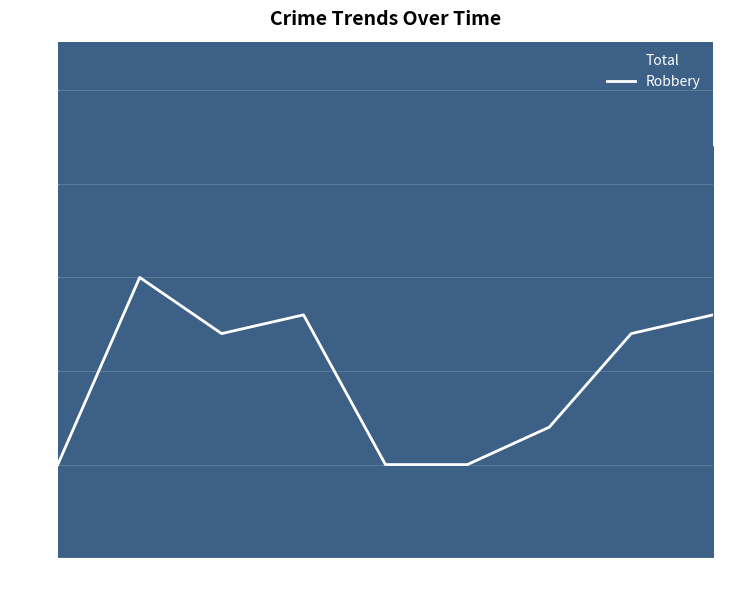

What is the minimum value shown in the chart?

5